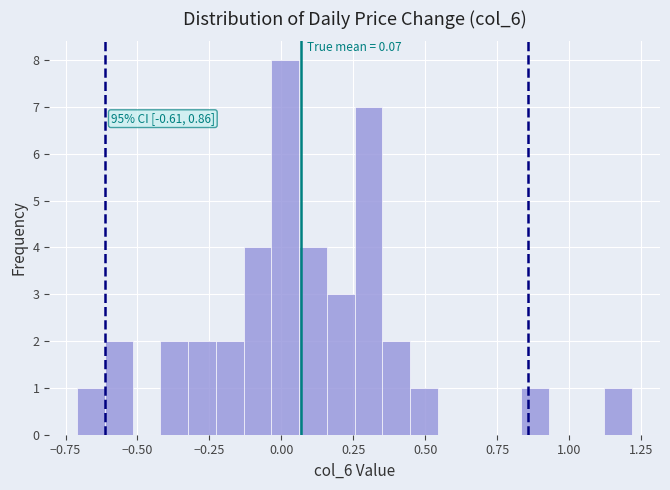

Around what value on the x-axis is the tallest bar? Give the approximate position of its centre, as read against the axis.

0.00